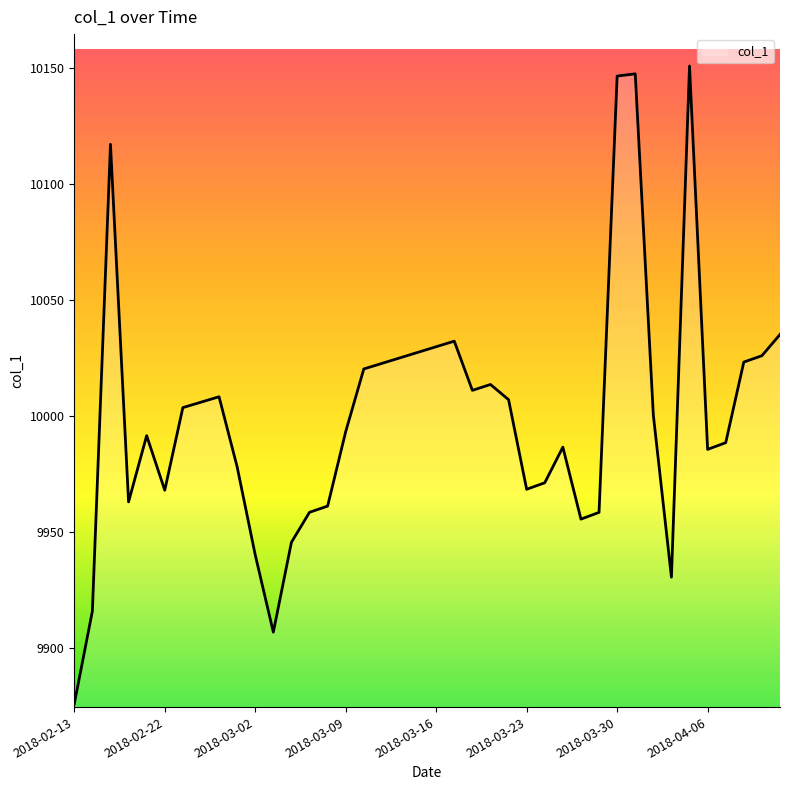

What is the maximum value shown in the chart?

10150.8